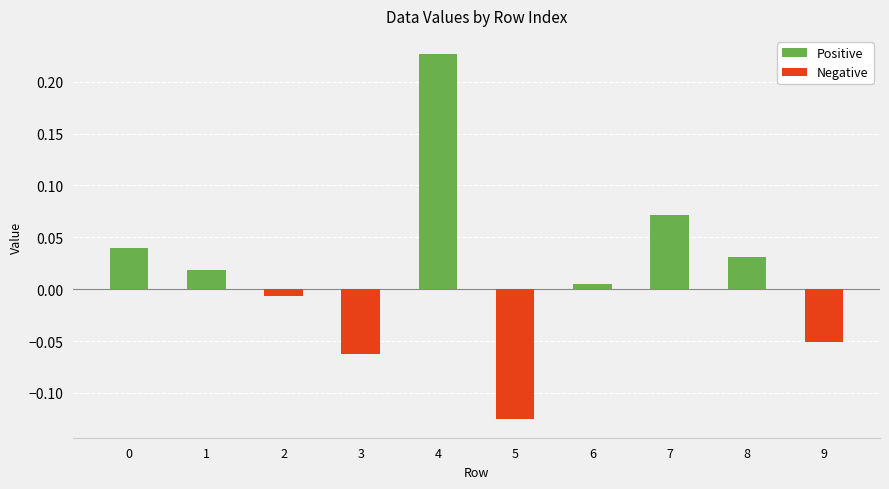

How many bars are there in total?

10